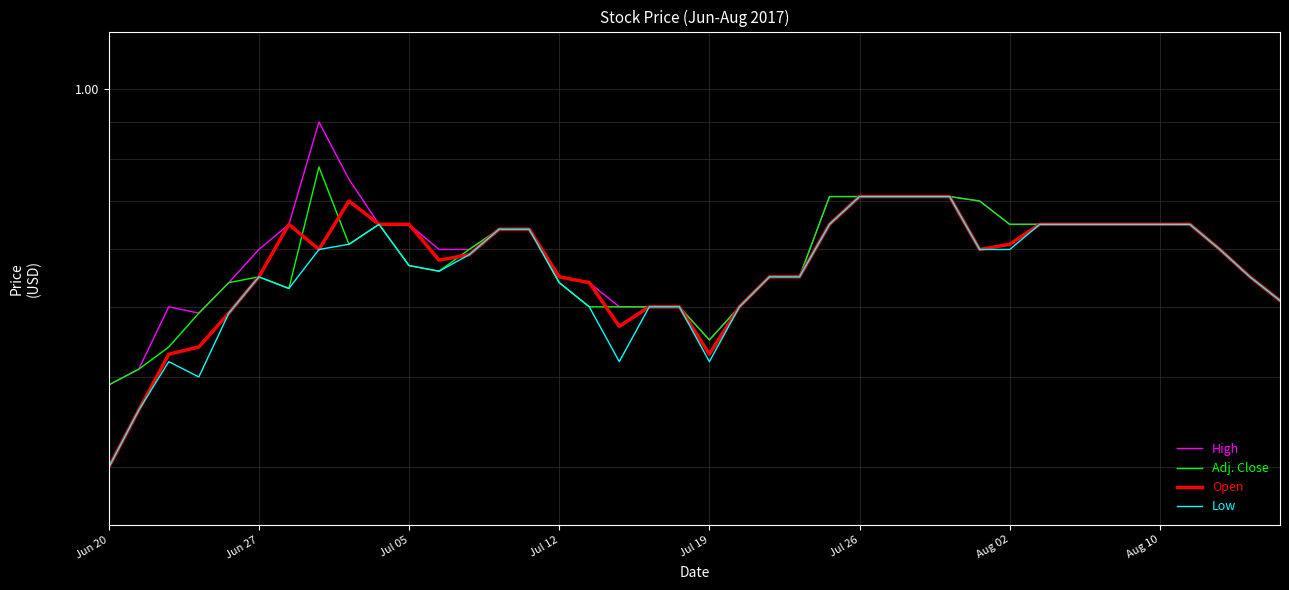

True or false: Adj. Close has a value of 0.7 at Jul 19.

False